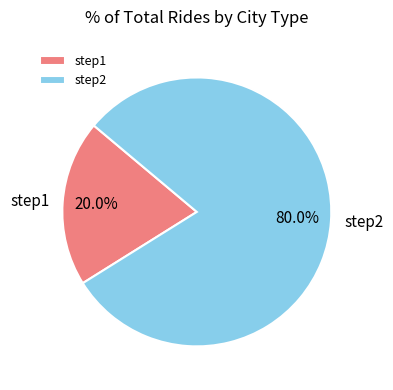

Between step1 and step2, which is larger?

step2